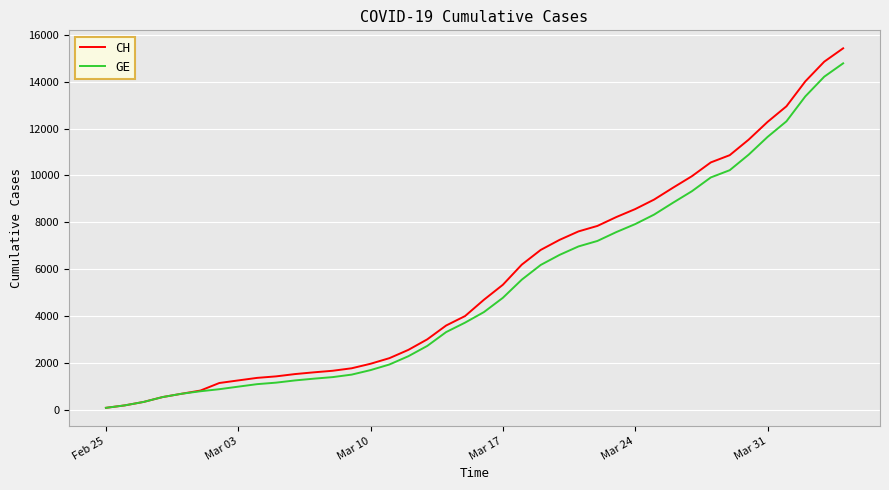

What is the maximum value for CH?

15433